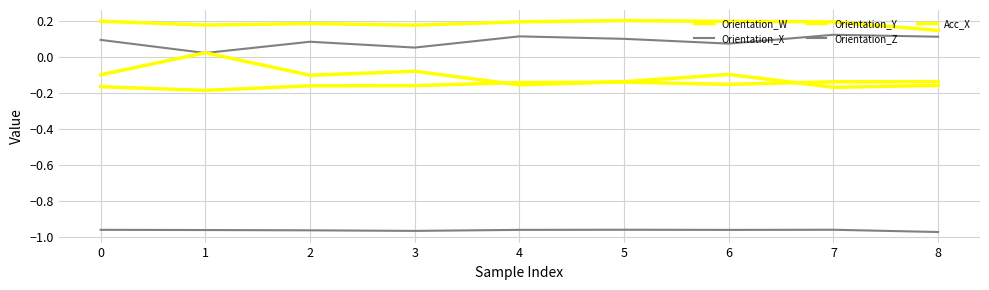

Reading left to right, what are all the values shown in this chart?

Orientation_W: -0.2	-0.2	-0.2	-0.2	-0.1	-0.1	-0.2	-0.1	-0.1
Orientation_X: 0.1	0.0	0.1	0.1	0.1	0.1	0.1	0.1	0.1
Orientation_Y: 0.2	0.2	0.2	0.2	0.2	0.2	0.2	0.2	0.1
Orientation_Z: -1.0	-1.0	-1.0	-1.0	-1.0	-1.0	-1.0	-1.0	-1.0
Acc_X: -0.1	0.0	-0.1	-0.1	-0.2	-0.1	-0.1	-0.2	-0.2